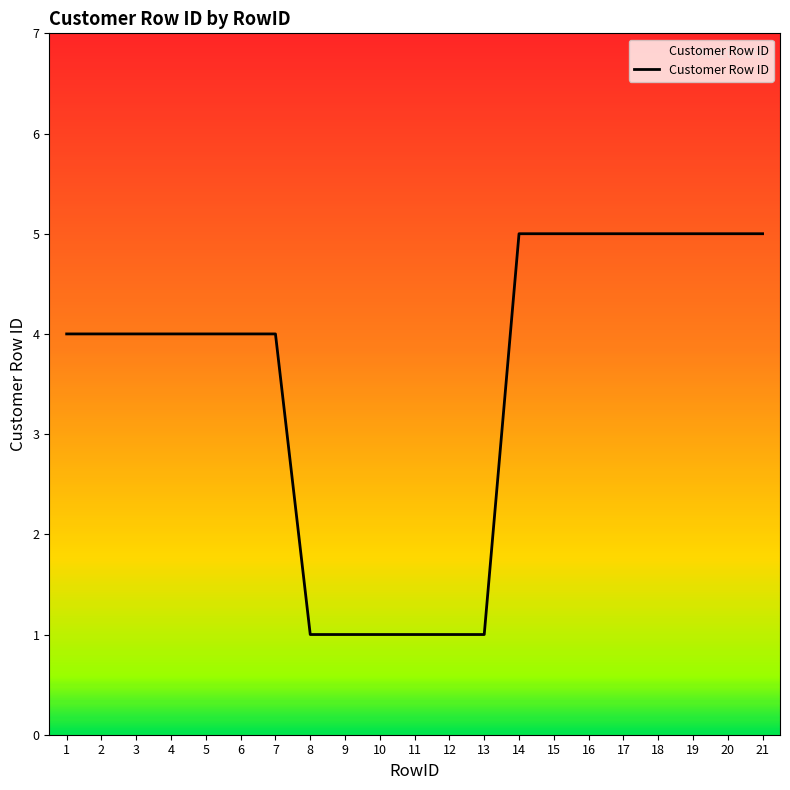

Approximately how many times larger is the value at 11 compared to 9?

1.0